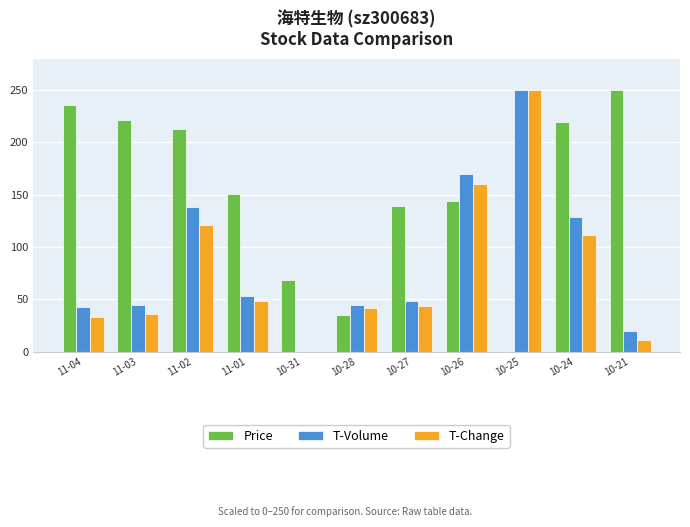

Between 11-03 and 10-31, which series saw the biggest shift?

Price